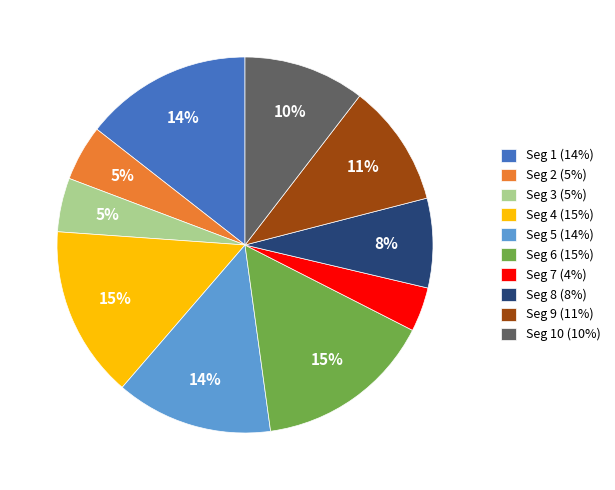

To the nearest percent, what portion does Seg 10 (10%) represent?

10%